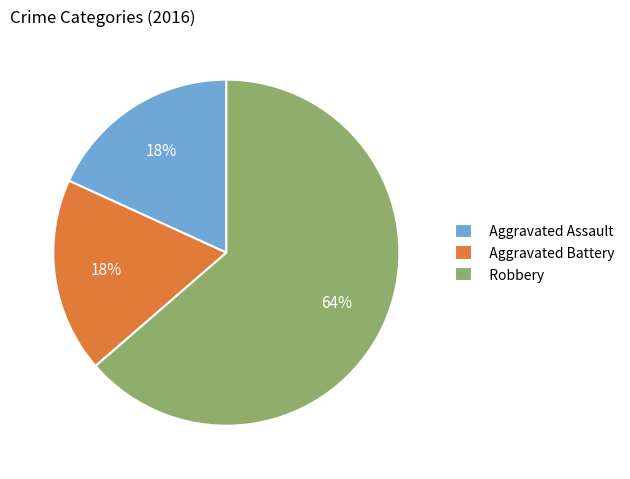

Which category has the biggest portion of the pie?

Robbery